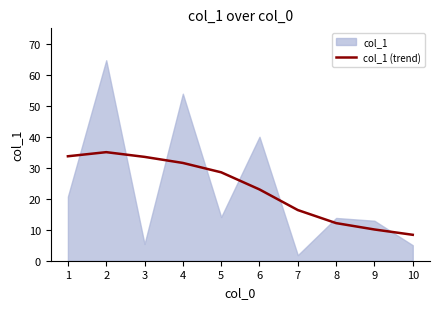

The col_1 (trend) series shows 15.1 at 2. True or false?

False